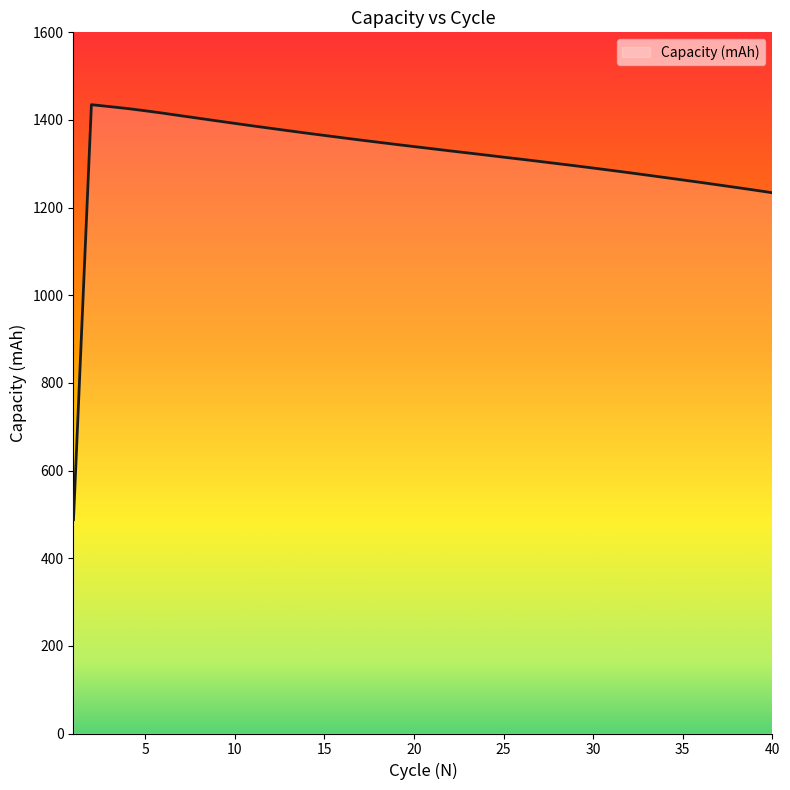

Count the number of data series in this chart.

1